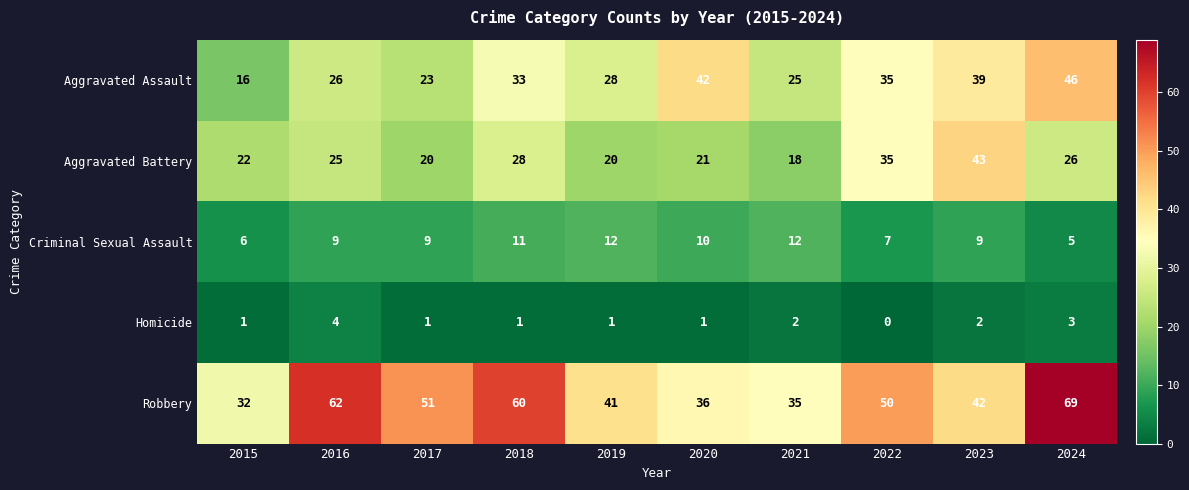

The value of Aggravated Assault at 2024 is 14. True or false?

False